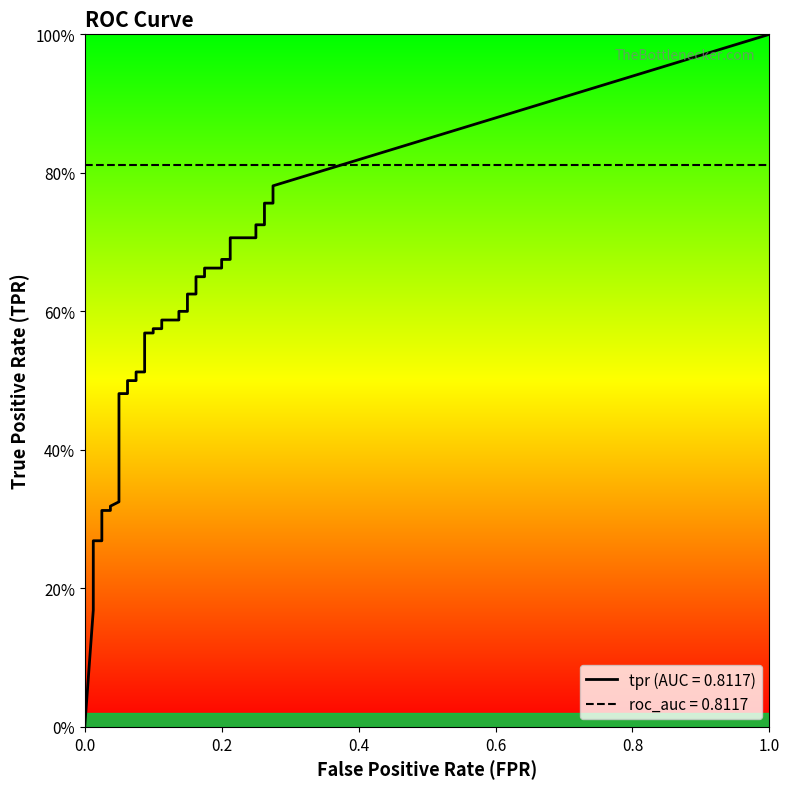

The value of tpr at 5 is 0.3. True or false?

True